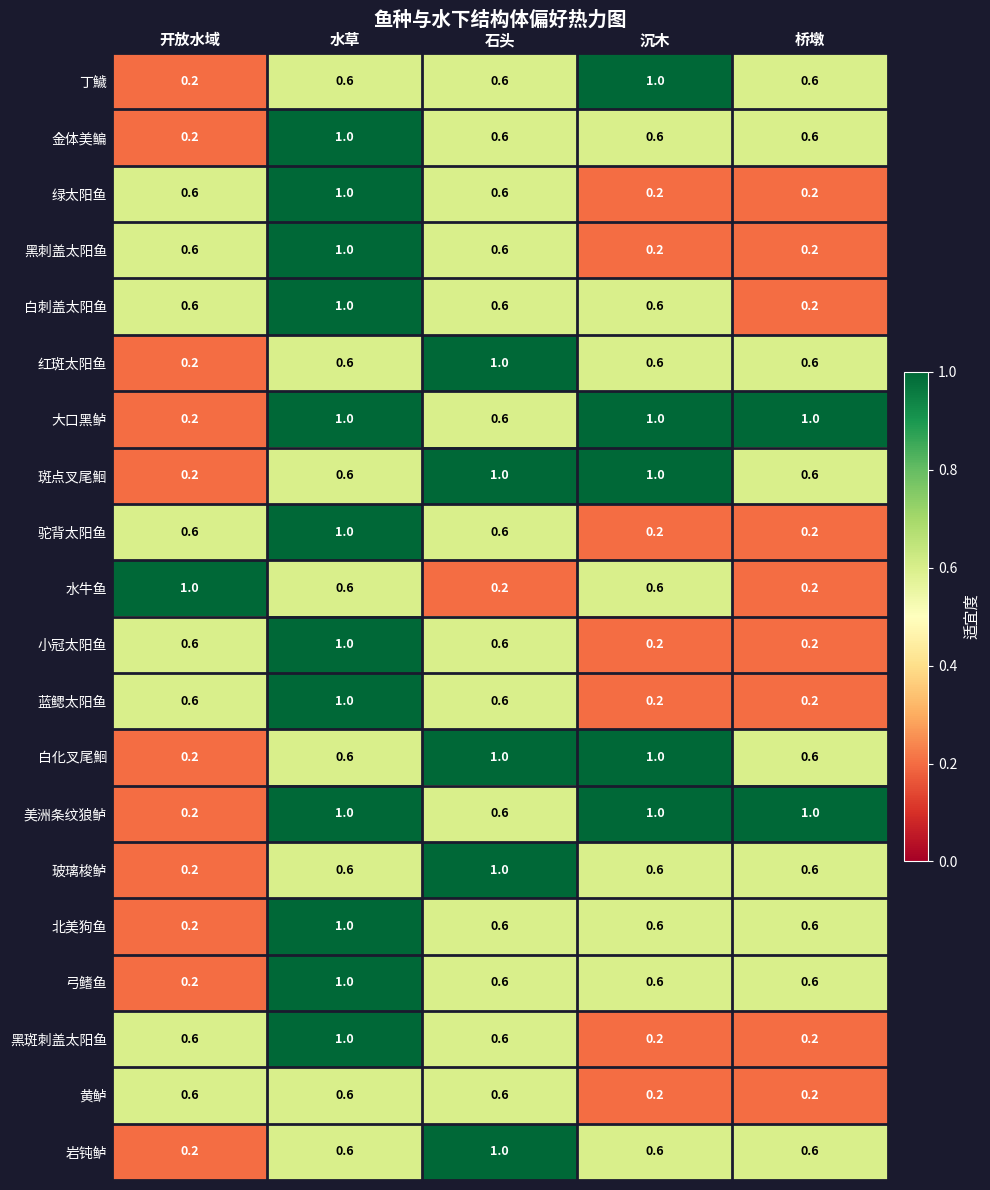

True or false: 水牛鱼 has a value of 0.3 at 开放水域.

False